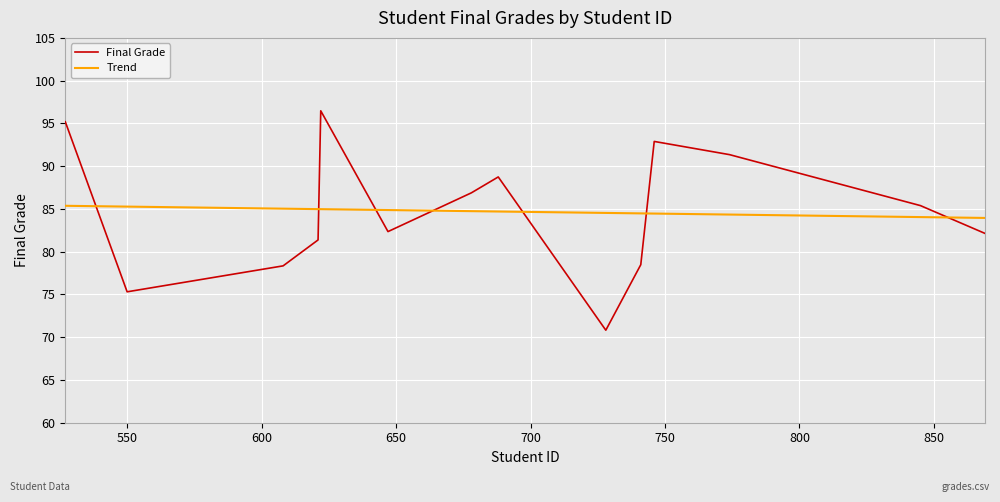

What is the minimum value shown in the chart?

70.8